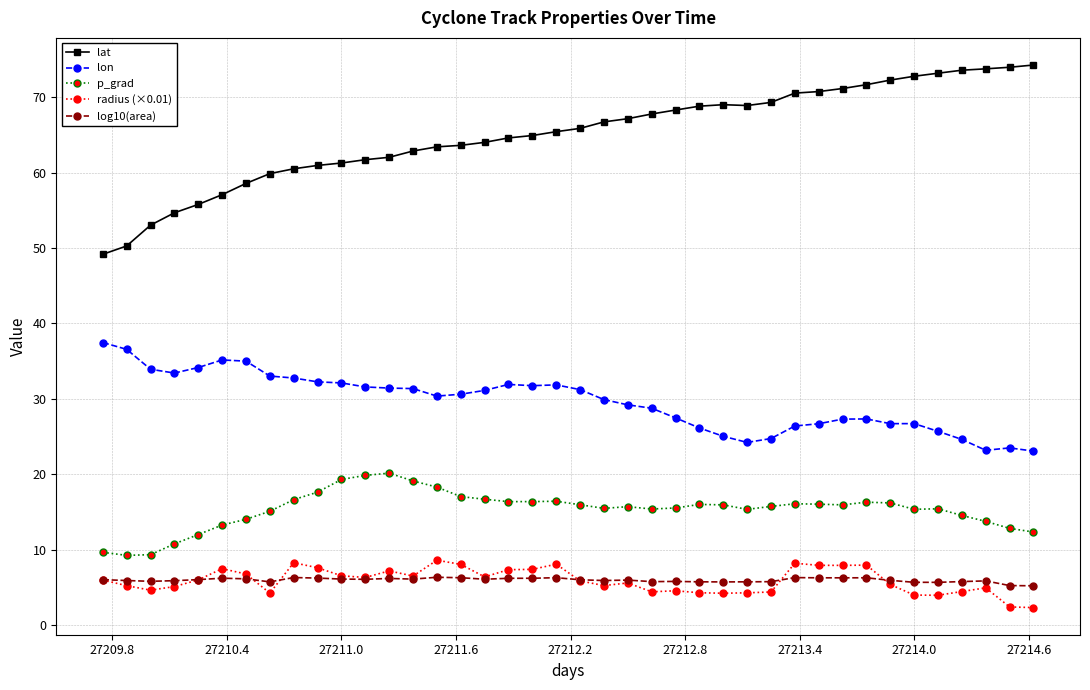

What is the minimum value for radius (×0.01)?

2.4